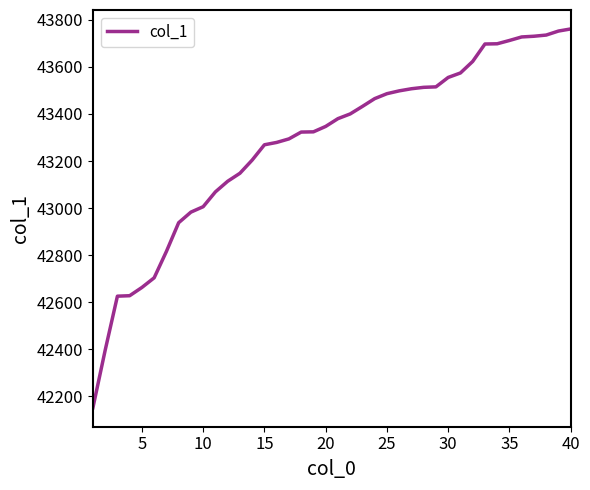

What is the greatest value displayed?

43761